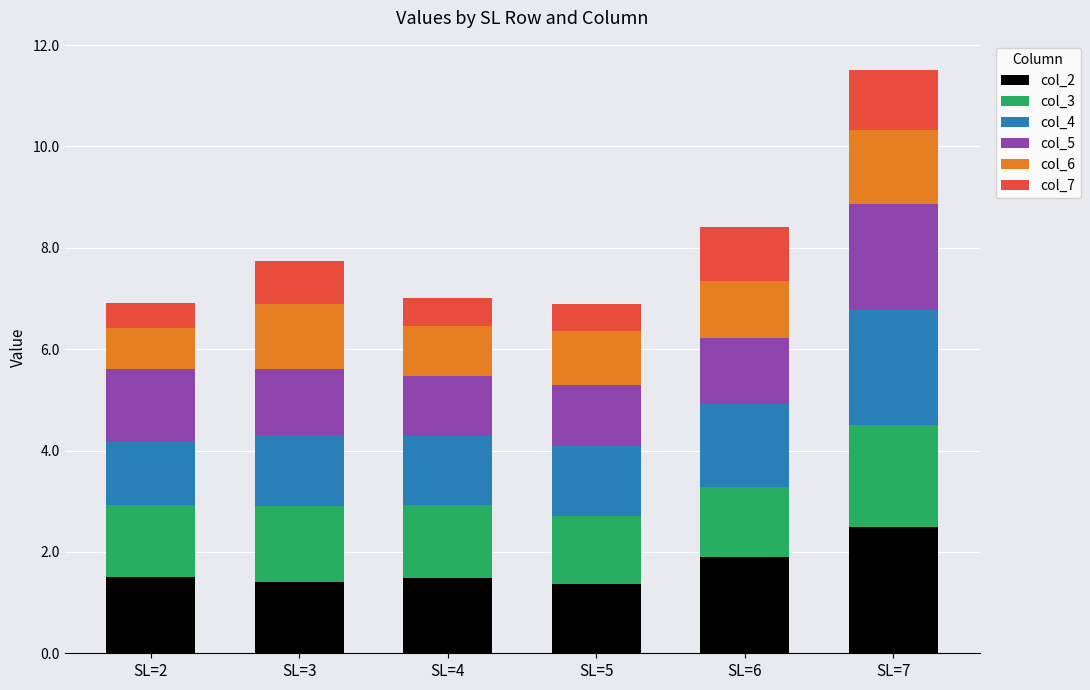

True or false: col_2 has a value of 3.7 at SL=7.

False